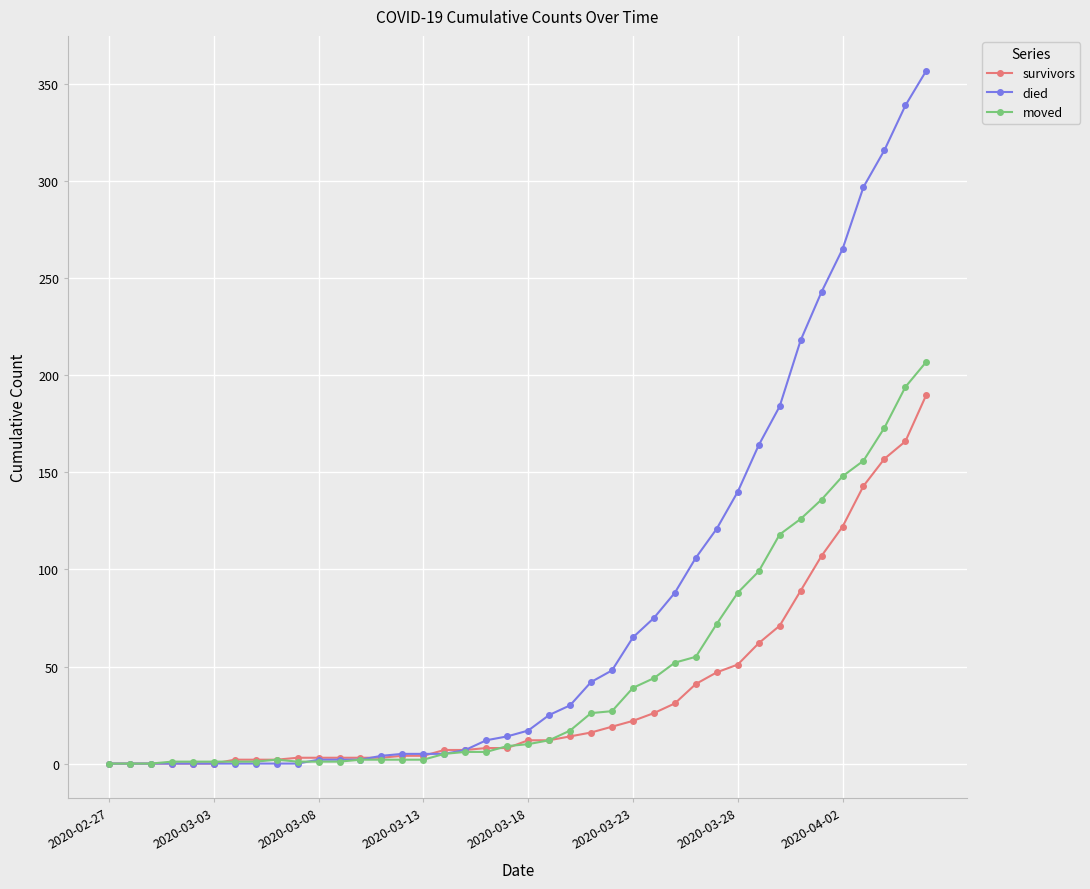

How many values in the survivors series are below 12?

20